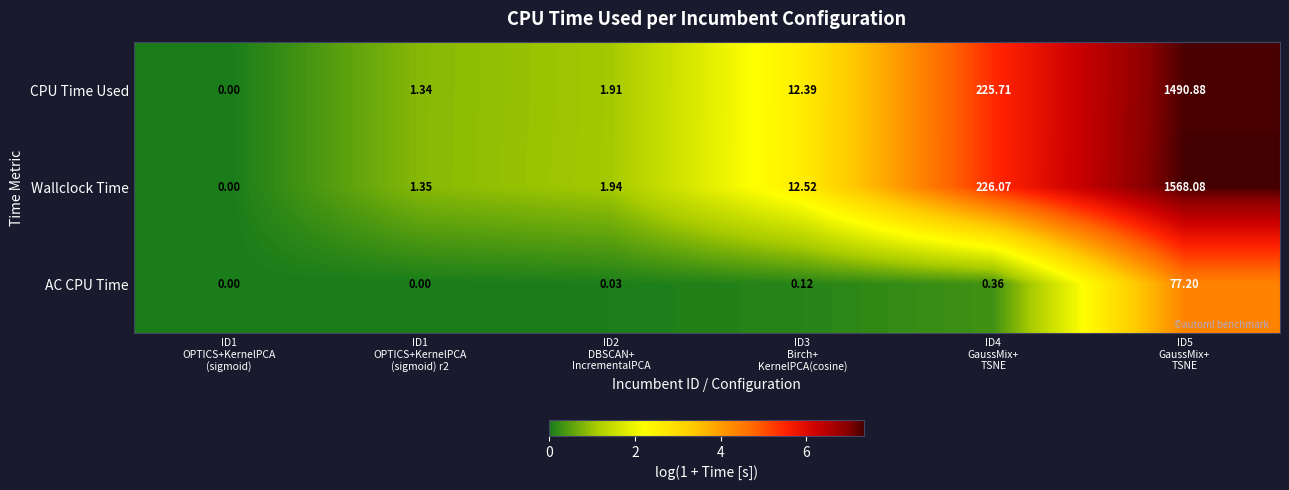

List the series in order of their peak value, highest first.

Wallclock Time, CPU Time Used, AC CPU Time